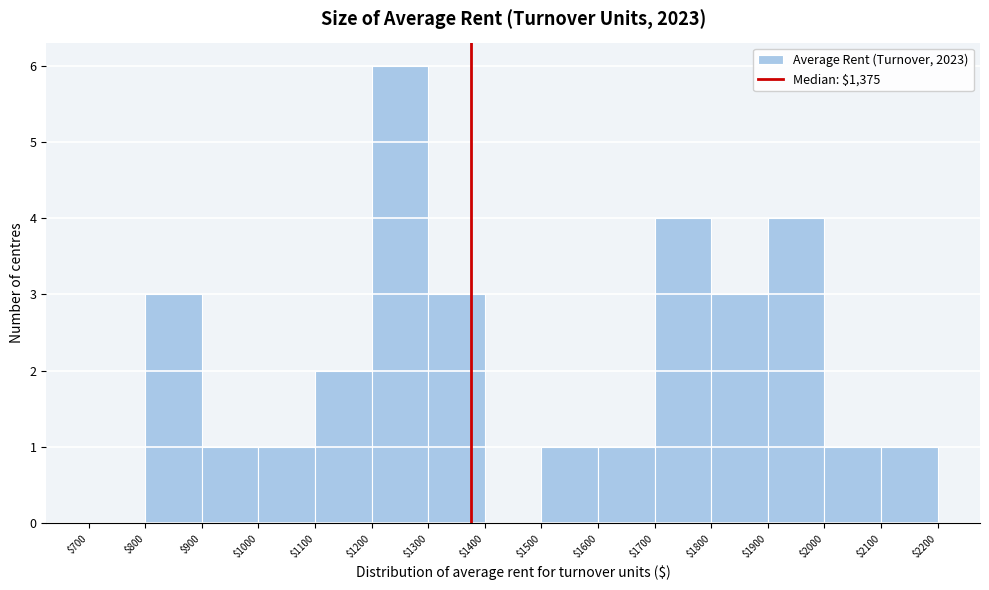

Reading left to right, list every bar in this chart as the range it spans on the x-axis followed by its height. The values are not printed on the chart, so give them approximately, as read against the axis.

$700 to $800: 0
$800 to $900: 3
$900 to $1000: 1
$1000 to $1100: 1
$1100 to $1200: 2
$1200 to $1300: 6
$1300 to $1400: 3
$1400 to $1500: 0
$1500 to $1600: 1
$1600 to $1700: 1
$1700 to $1800: 4
$1800 to $1900: 3
$1900 to $2000: 4
$2000 to $2100: 1
$2100 to $2200: 1